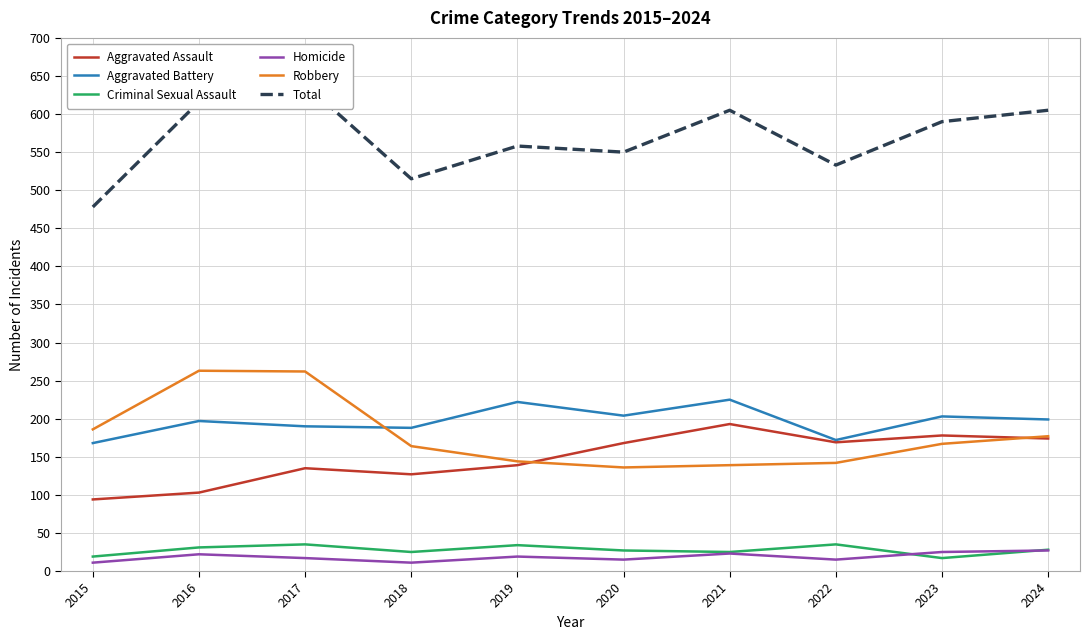

What is the spread (max minus min) of values at 2016?

594